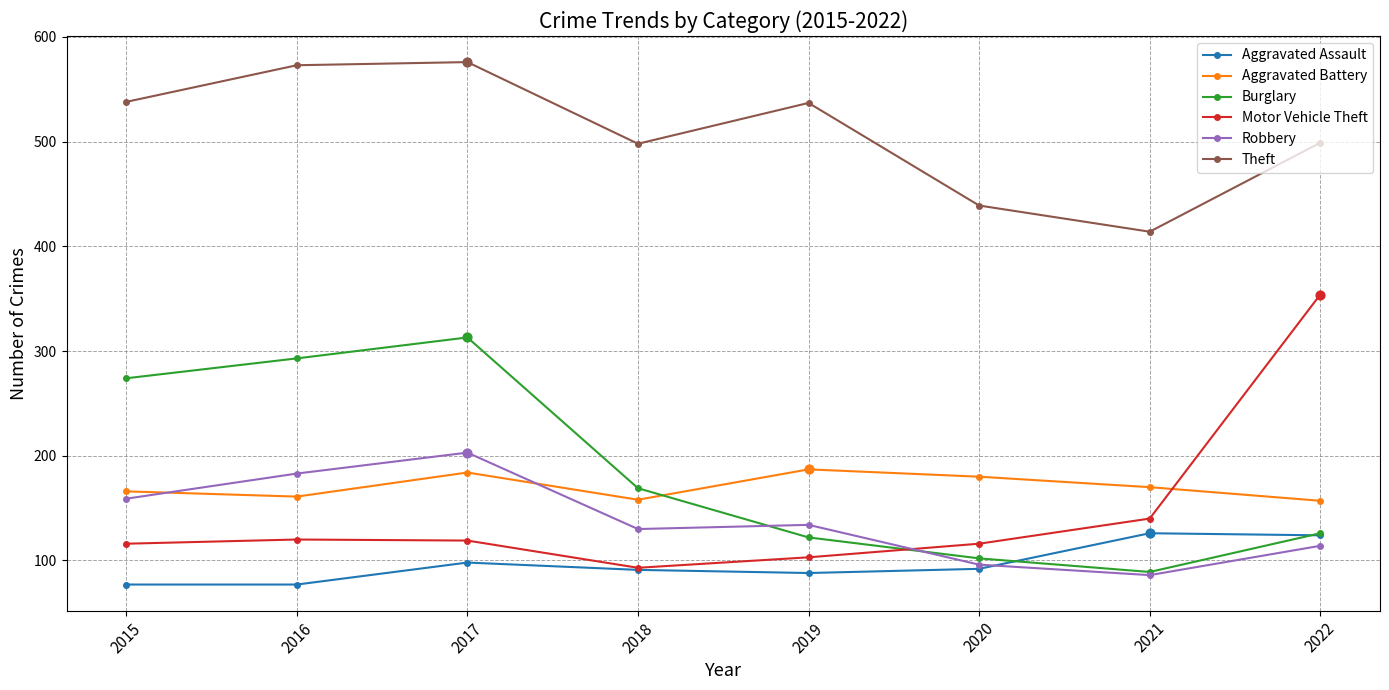

What are all the series names shown in the legend?

Aggravated Assault, Aggravated Battery, Burglary, Motor Vehicle Theft, Robbery, Theft